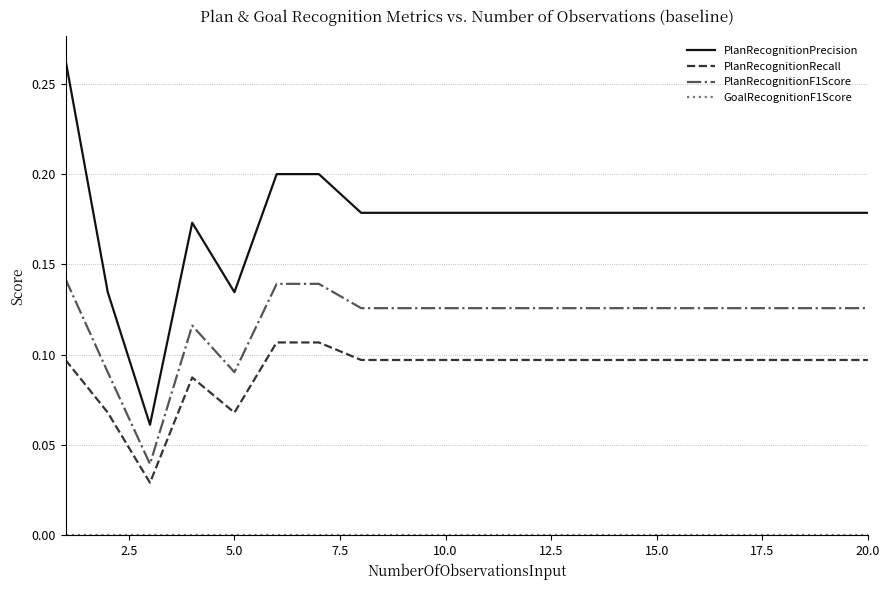

Count the number of categories in the chart.

20